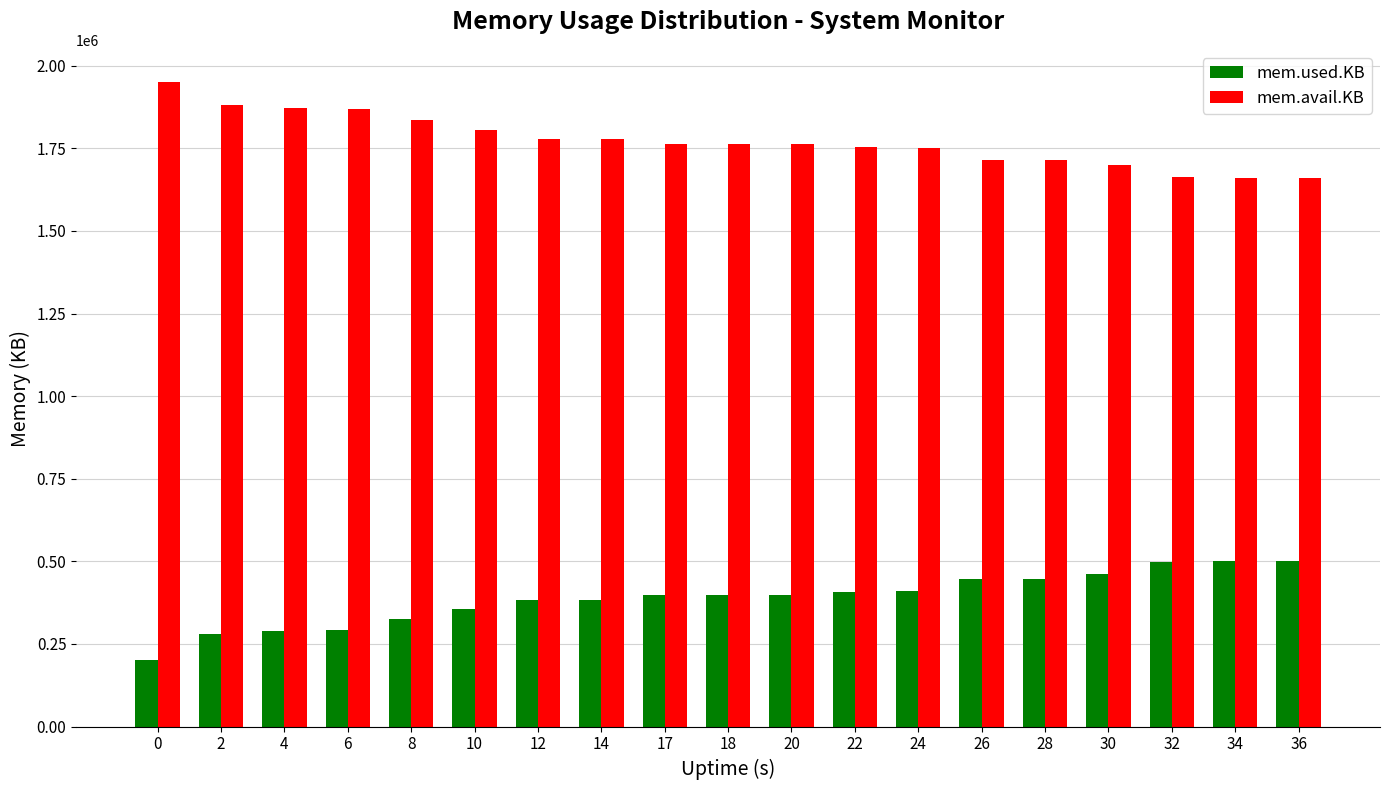

At 34, list the series in order from smallest to largest.

mem.used.KB, mem.avail.KB